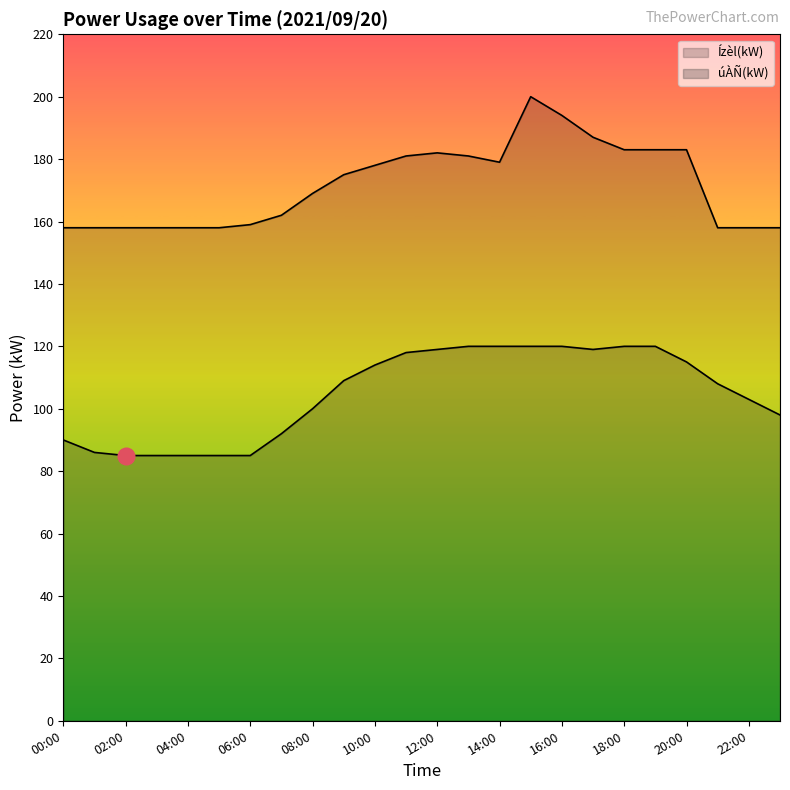

What is the spread (max minus min) of values at 15?

80